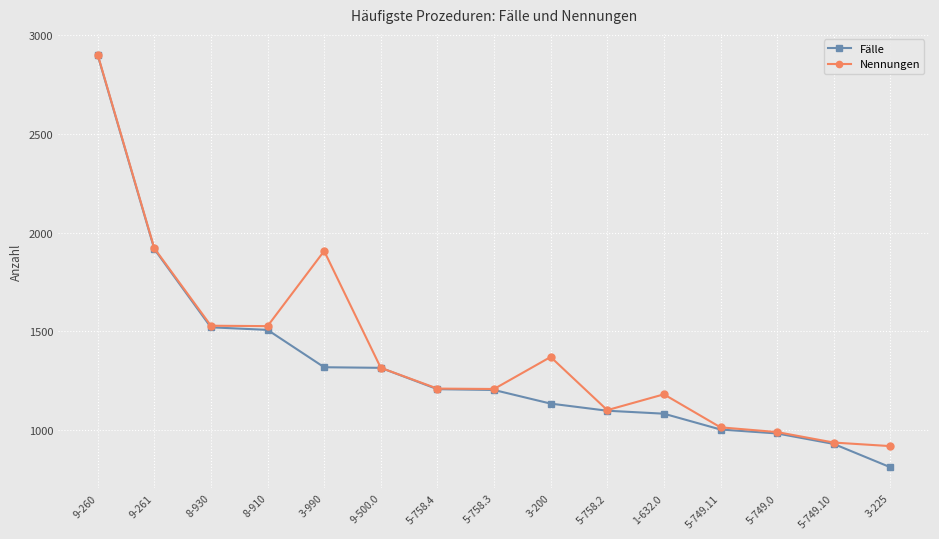

The Nennungen series shows 938 at 5-749.10. True or false?

True